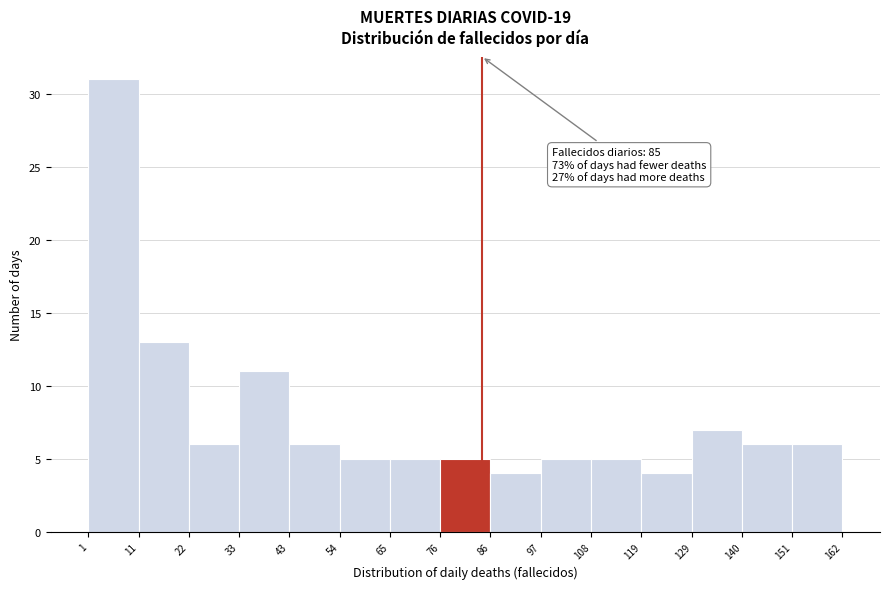

Over which range of the x-axis is the bar tallest?

1 to 11